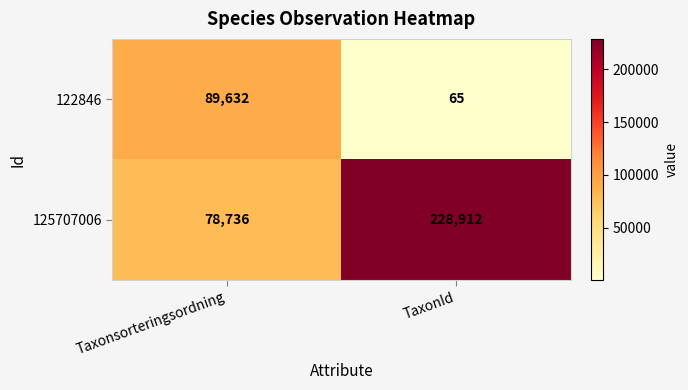

Rank the series by their maximum value, from highest to lowest.

125707006, 122846